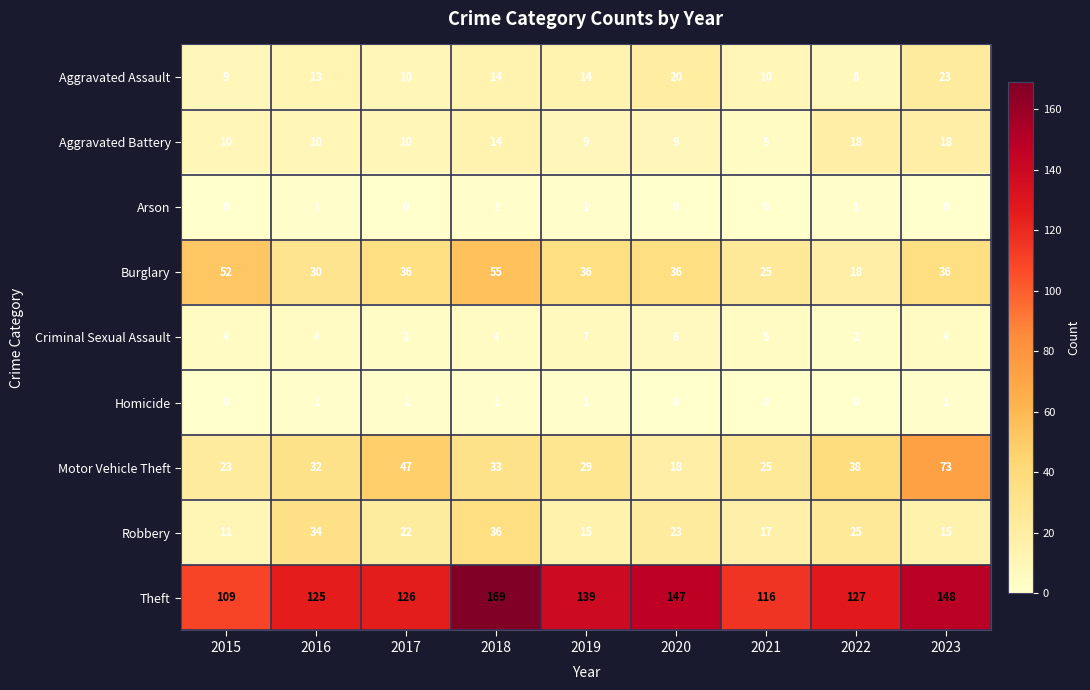

The Aggravated Battery series shows 5 at 2015. True or false?

False